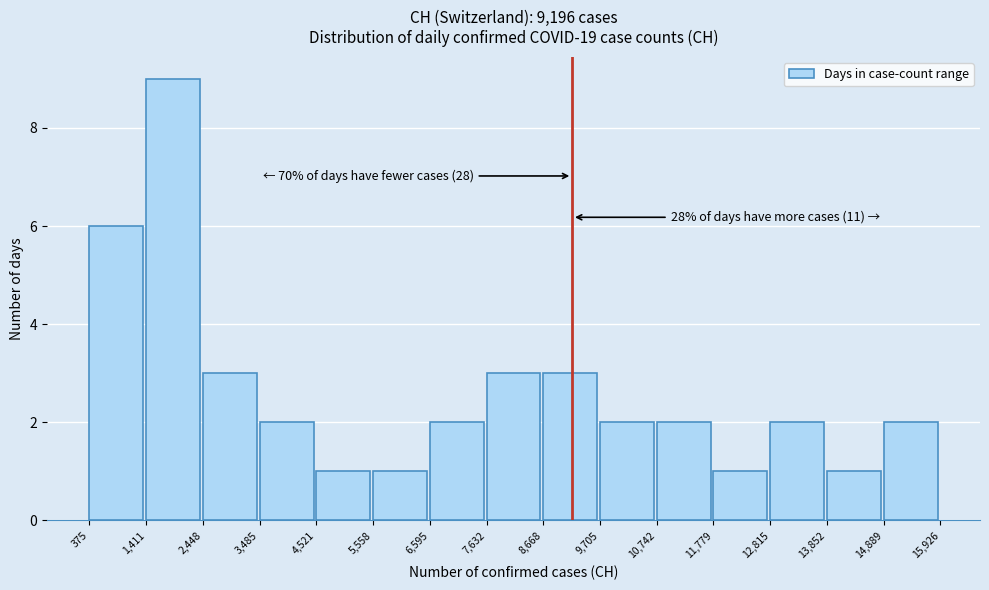

Which range on the x-axis has the tallest bar?

1,411 to 2,448